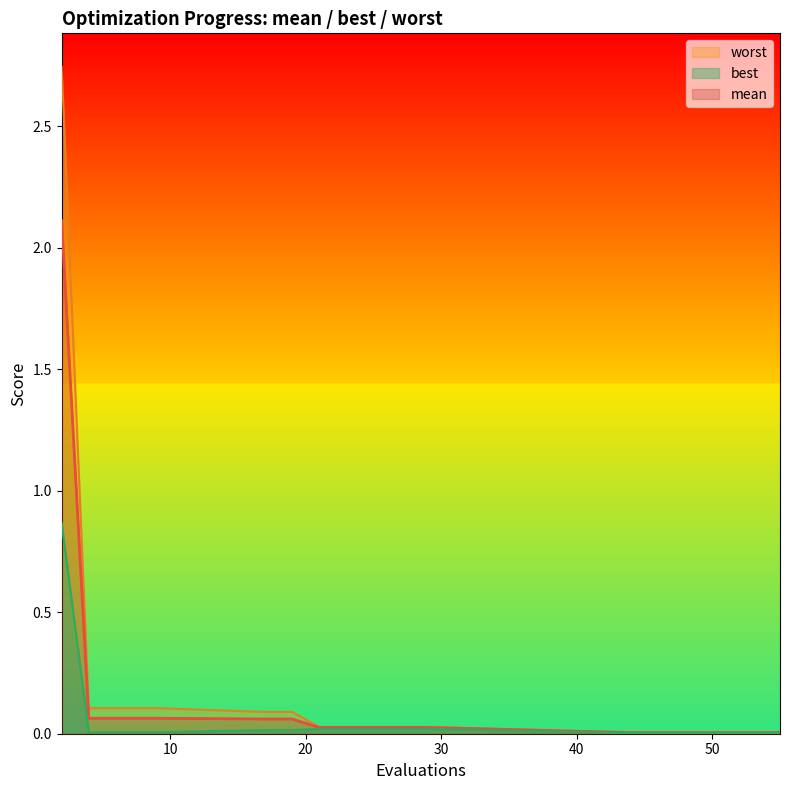

What is the highest value of the mean series?

2.1